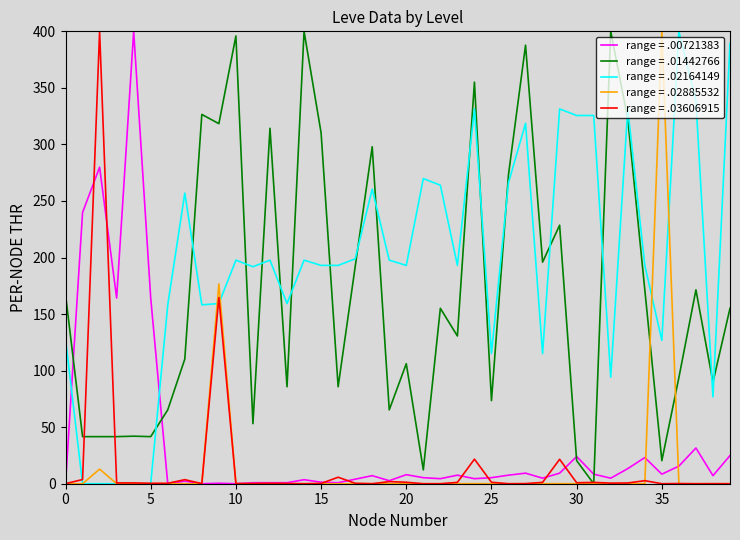

What is the highest value of the range = .01442766 series?

400.0